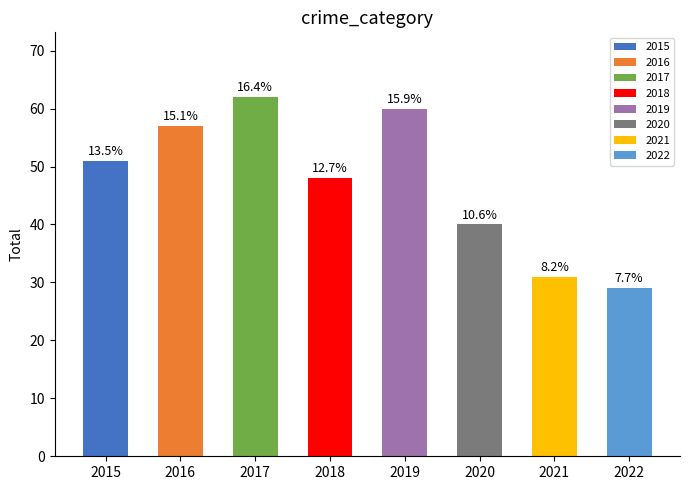

Rank the categories by value from lowest to highest.

2022, 2021, 2020, 2018, 2015, 2016, 2019, 2017